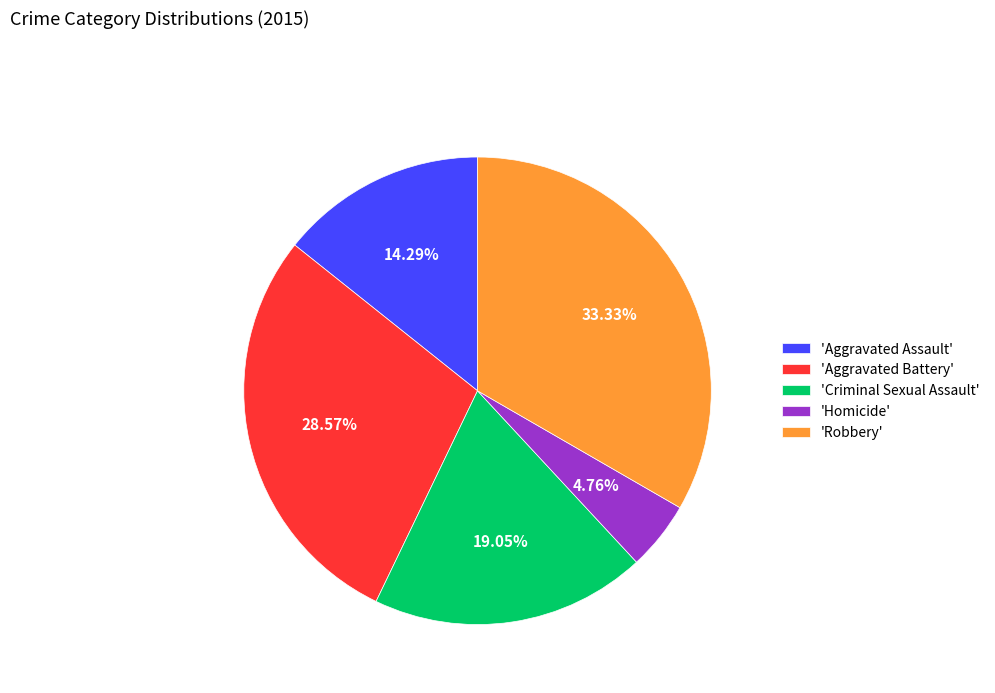

How many segments does this pie chart have?

5